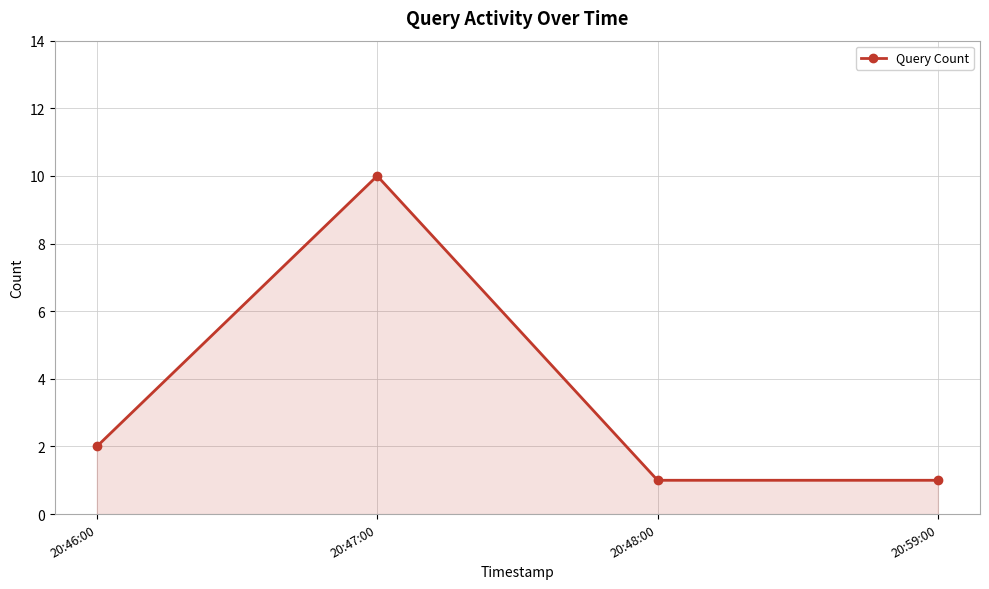

How many data points are less than 2?

2